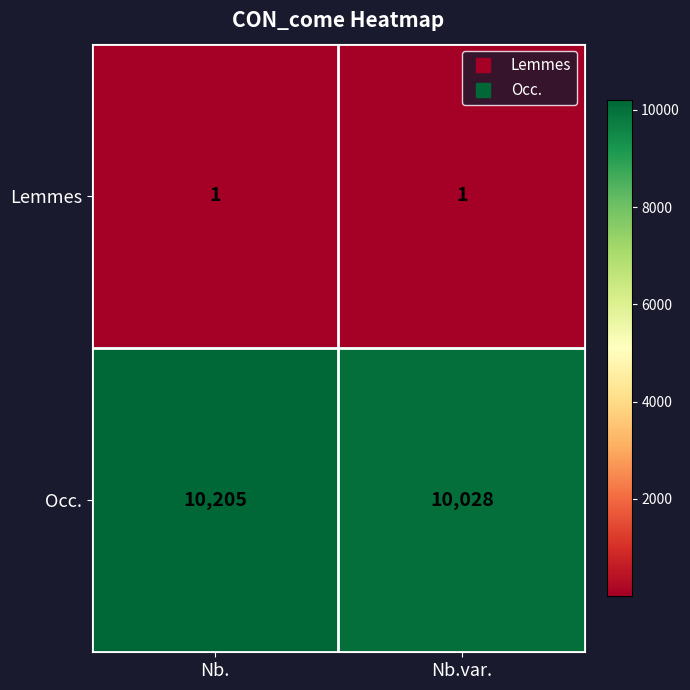

Which series has the largest range (max minus min)?

Occ.